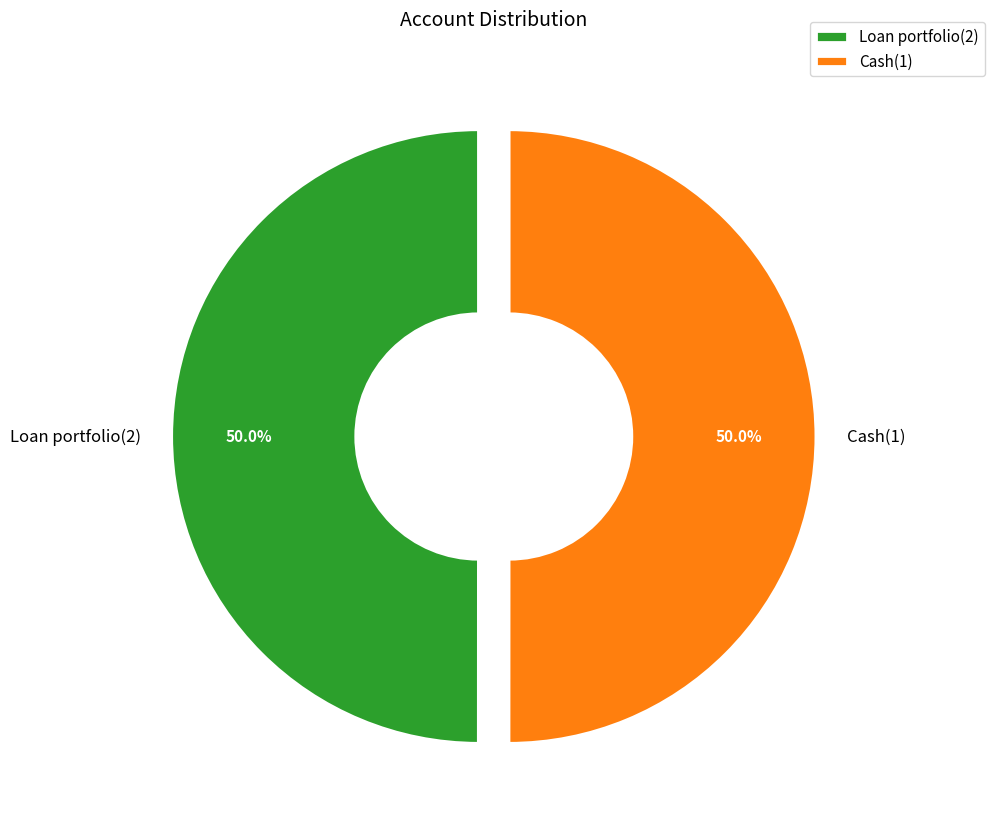

What percentage is the Cash(1) slice, to the nearest percent?

50%